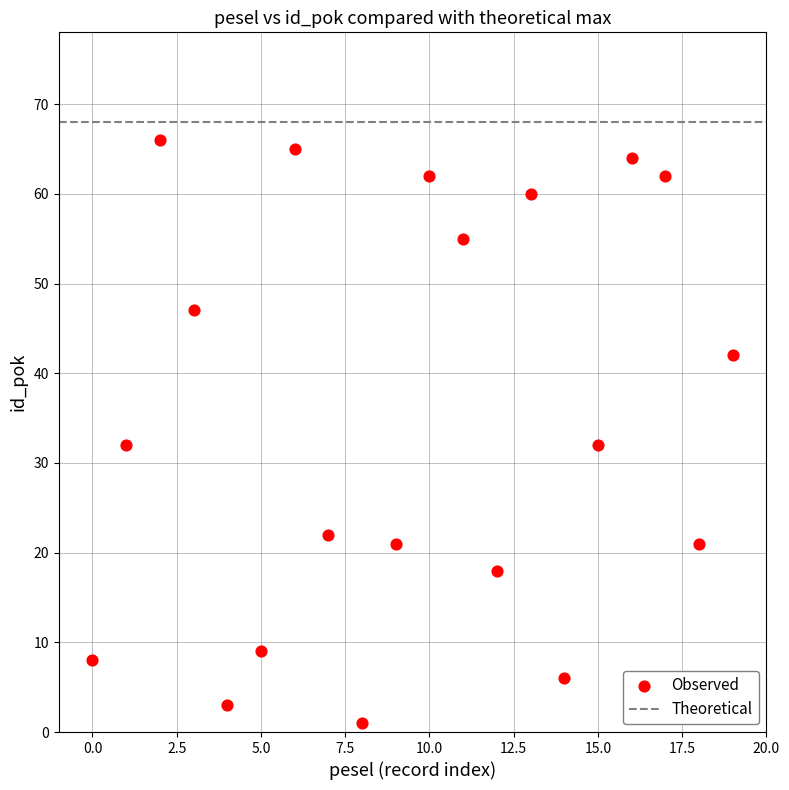

What is the range of Y values (max minus min)?

65